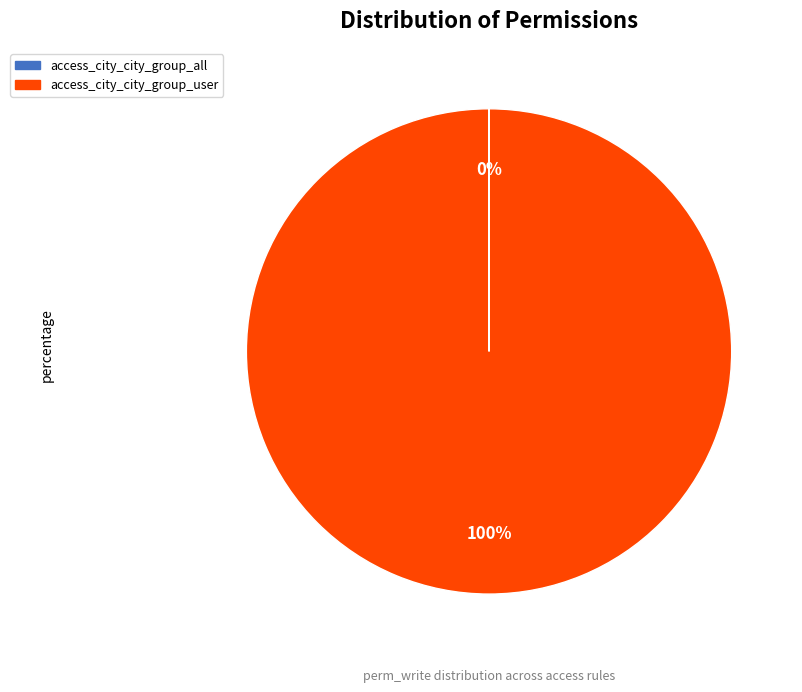

Is it true that access_city_city_group_user is 89% of the pie?

False